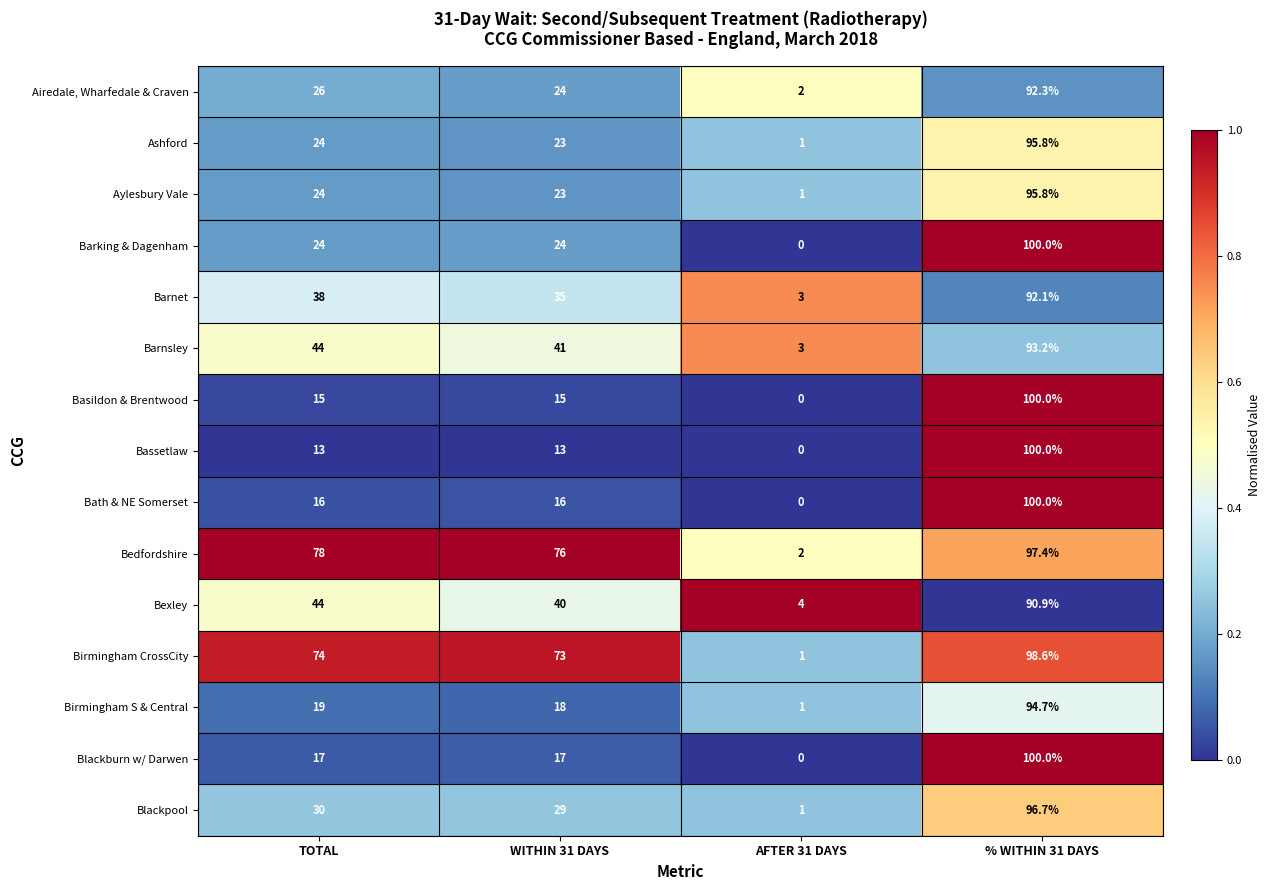

Between WITHIN 31 DAYS and % WITHIN 31 DAYS, which series saw the biggest shift?

Bassetlaw